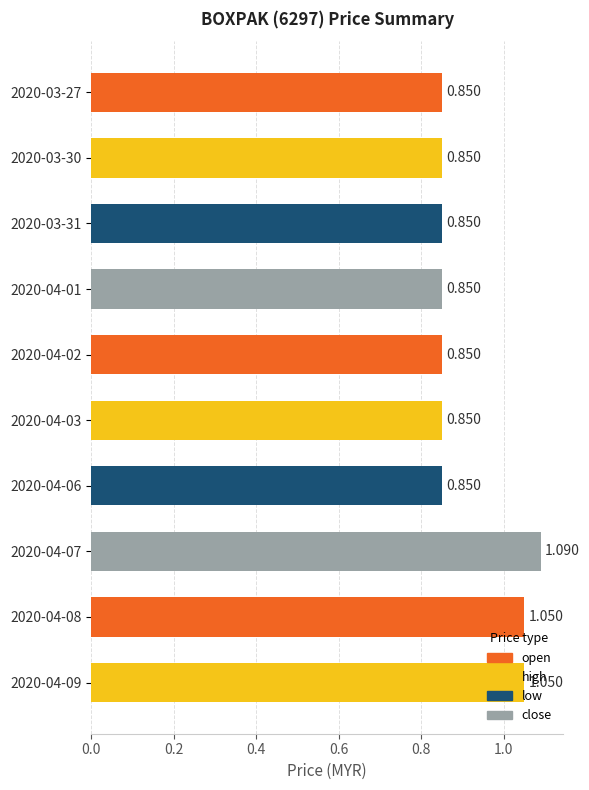

Does the chart contain any negative values?

No